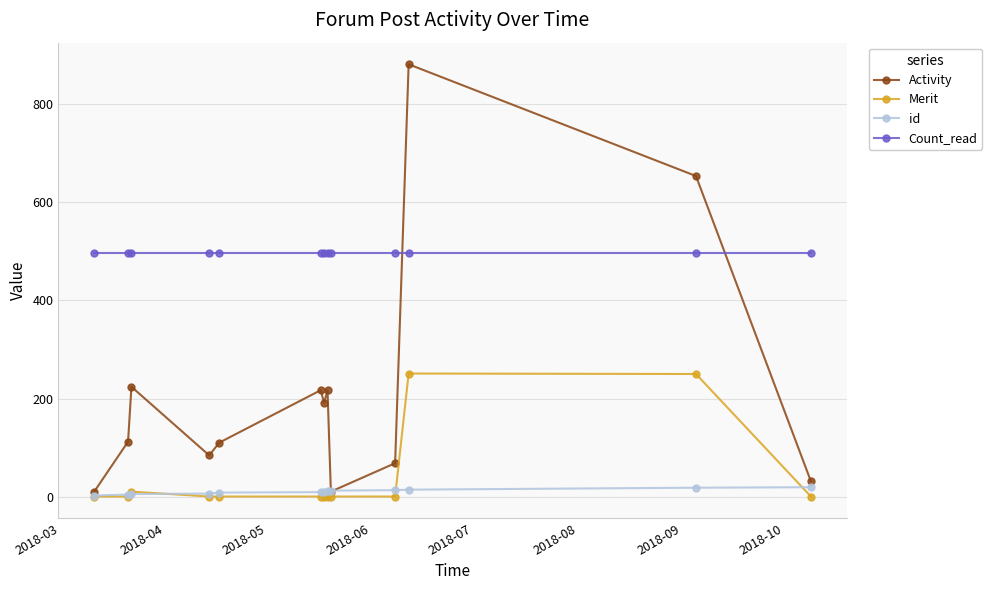

At how many categories does at least one series exceed 465?

13